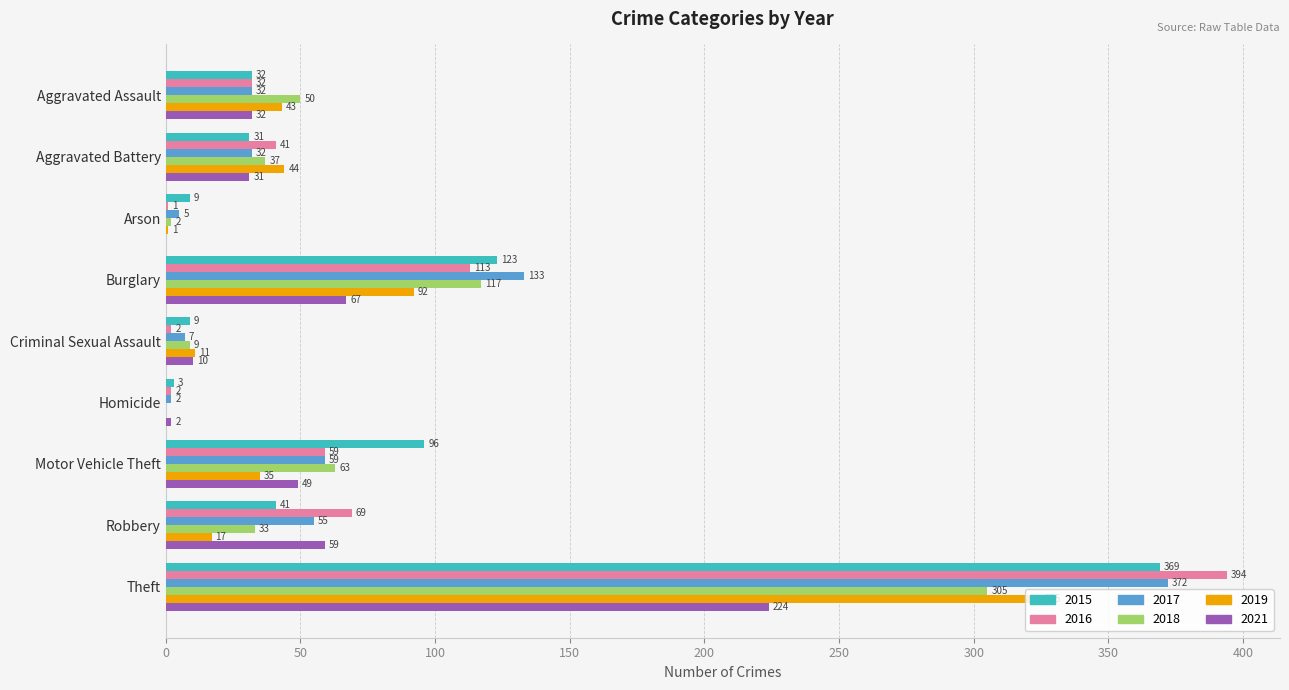

Is it true that 2018 equals 0 at Homicide?

True